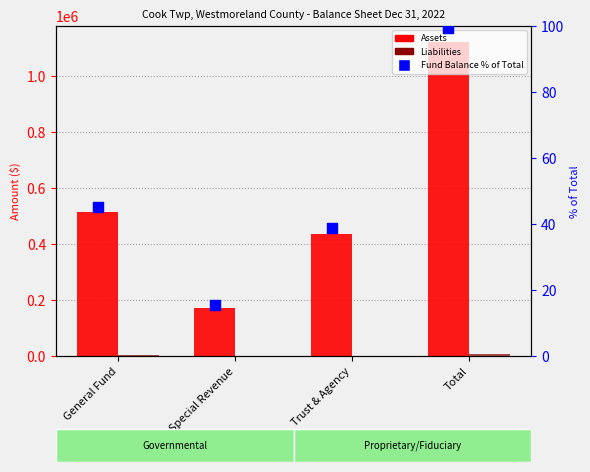

Which series has the largest Y range (max minus min)?

Assets